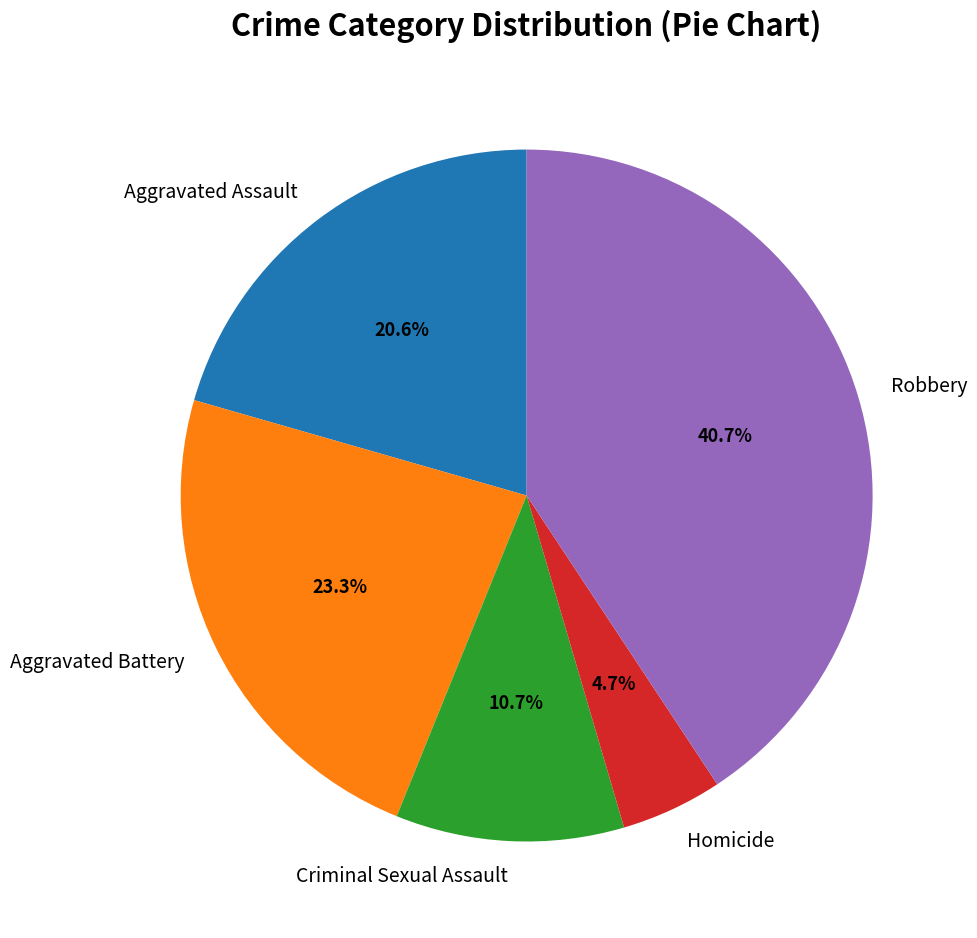

Which has a higher value, Robbery or Aggravated Assault?

Robbery